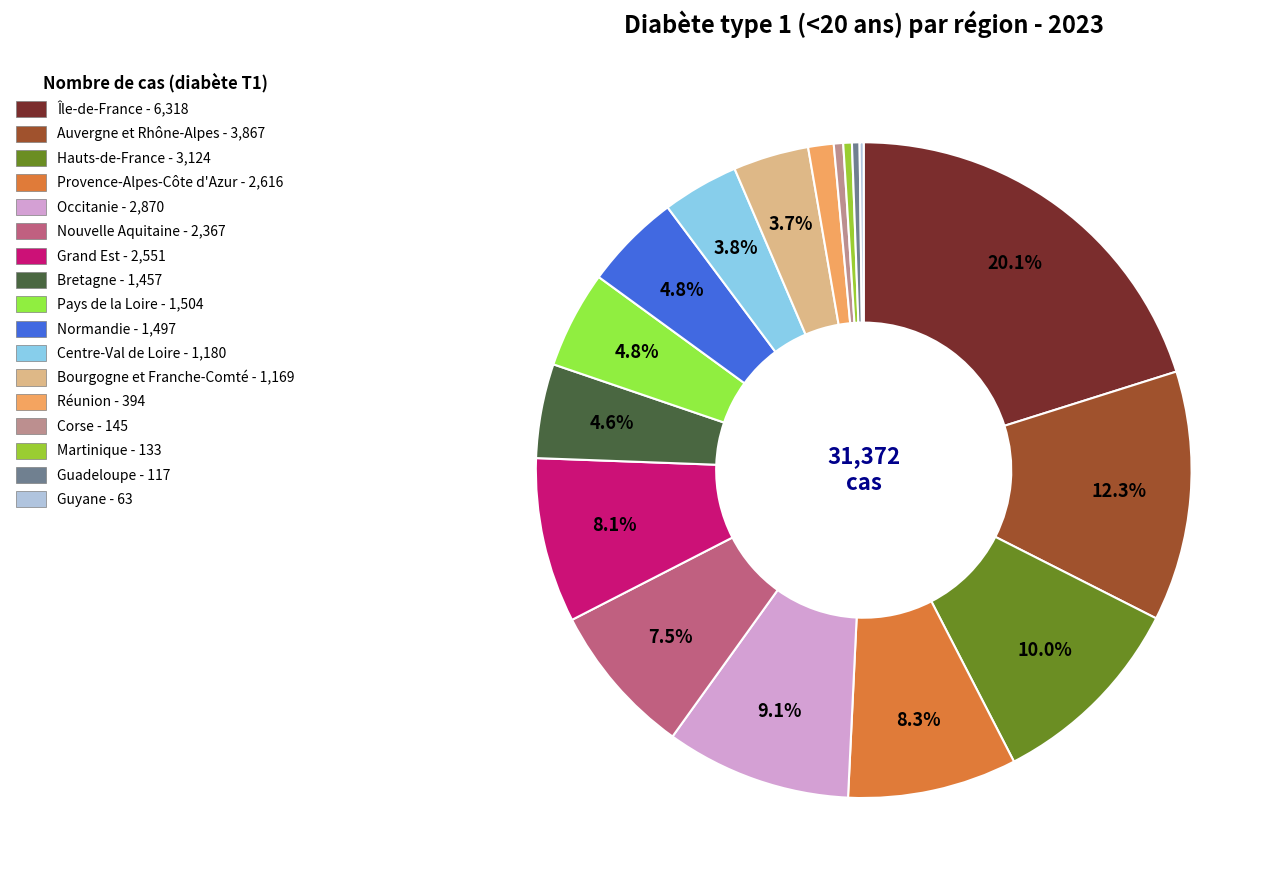

Does Hauts-de-France represent more than half of the total?

No